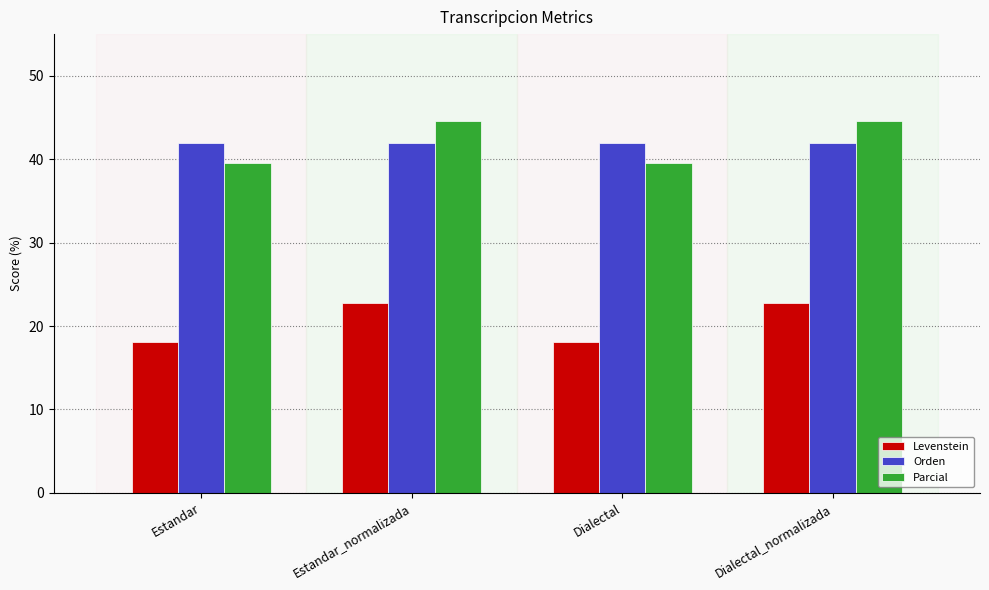

Between Estandar and Estandar_normalizada, which series saw the biggest shift?

Parcial